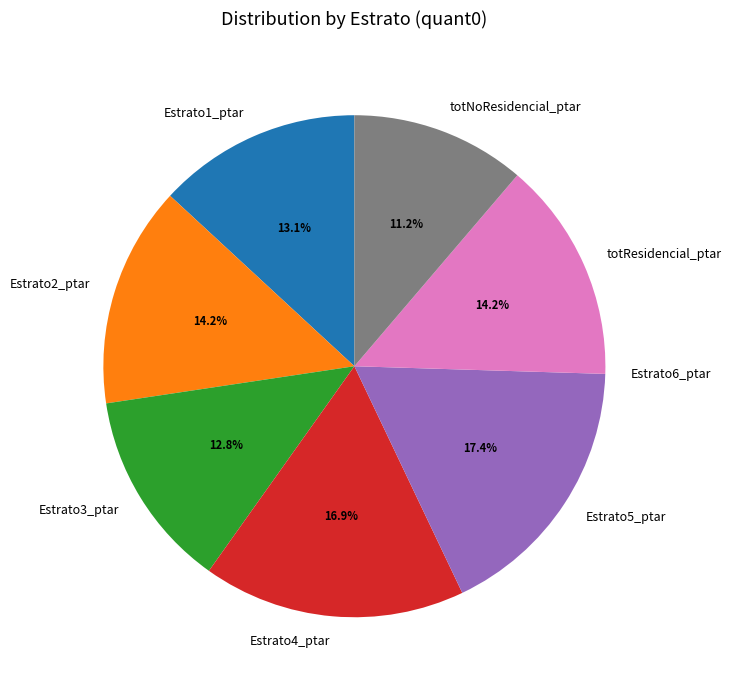

What percentage is the totNoResidencial_ptar slice, to the nearest percent?

11%